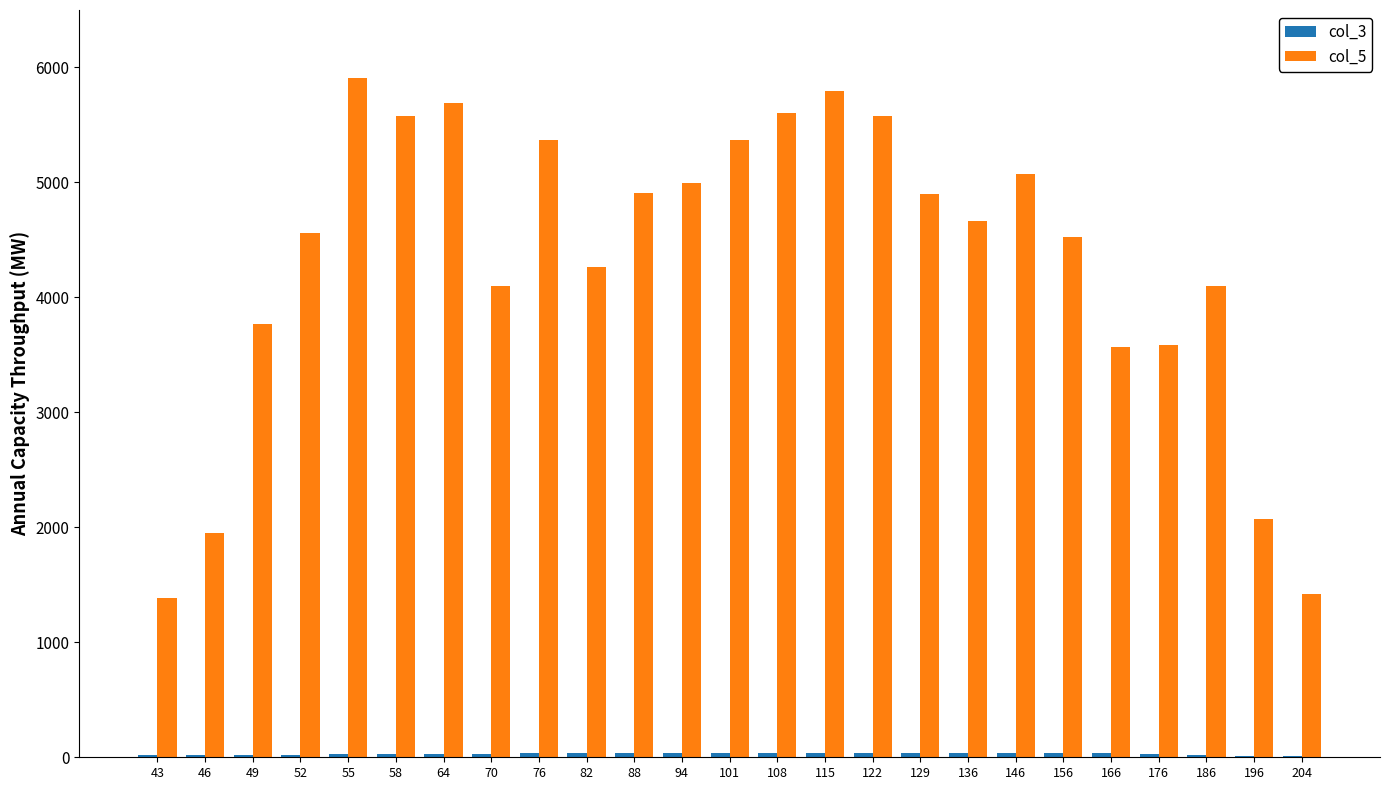

What is the maximum value for col_5?

5906.5